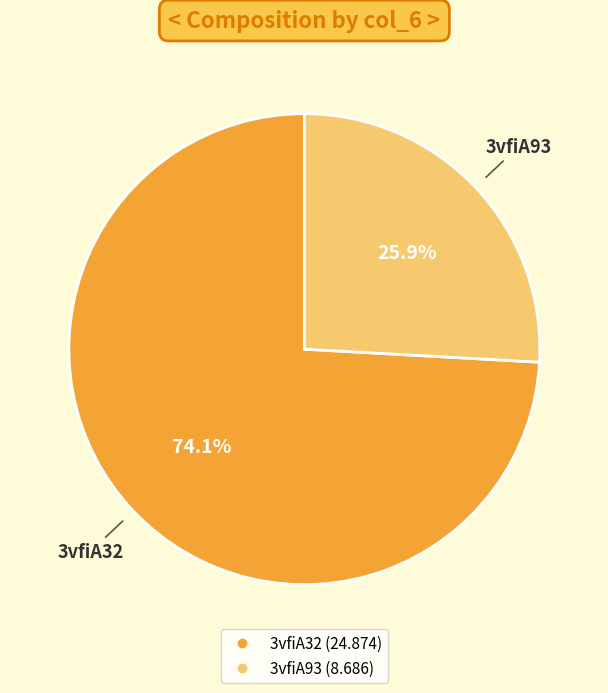

Which slice is the largest?

3vfiA32